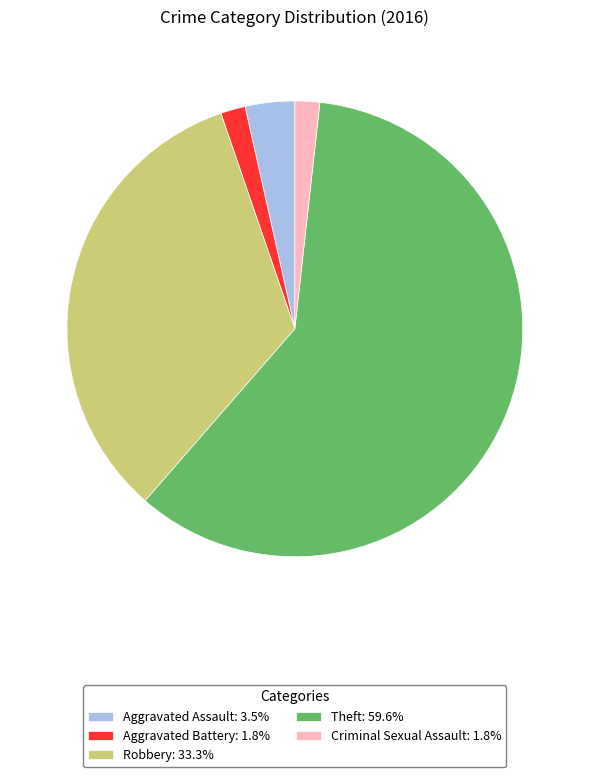

Do Criminal Sexual Assault: 1.8% and Robbery: 33.3% together represent more than half of the pie?

No